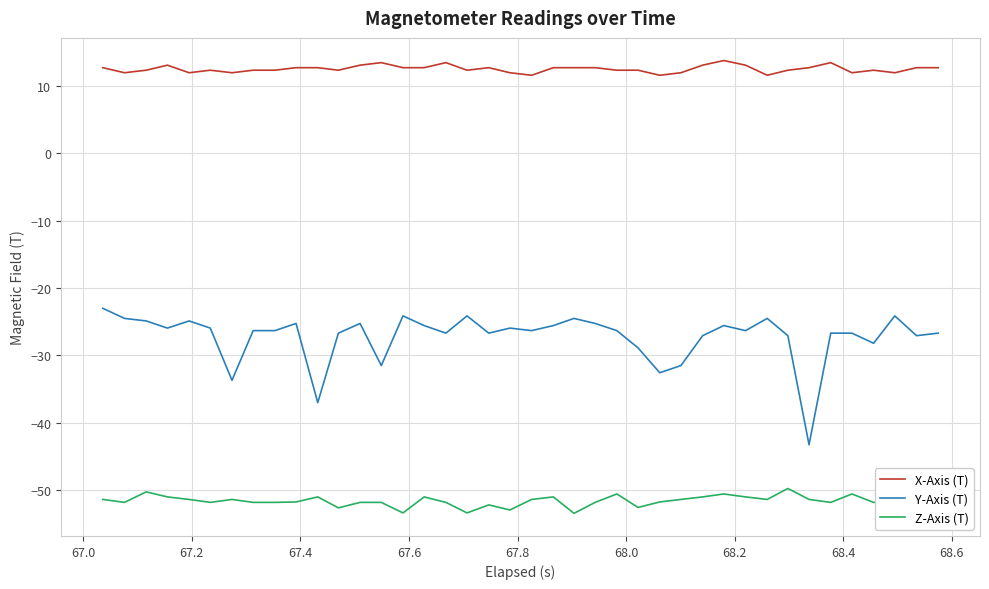

What are all the series names shown in the legend?

X-Axis (T), Y-Axis (T), Z-Axis (T)